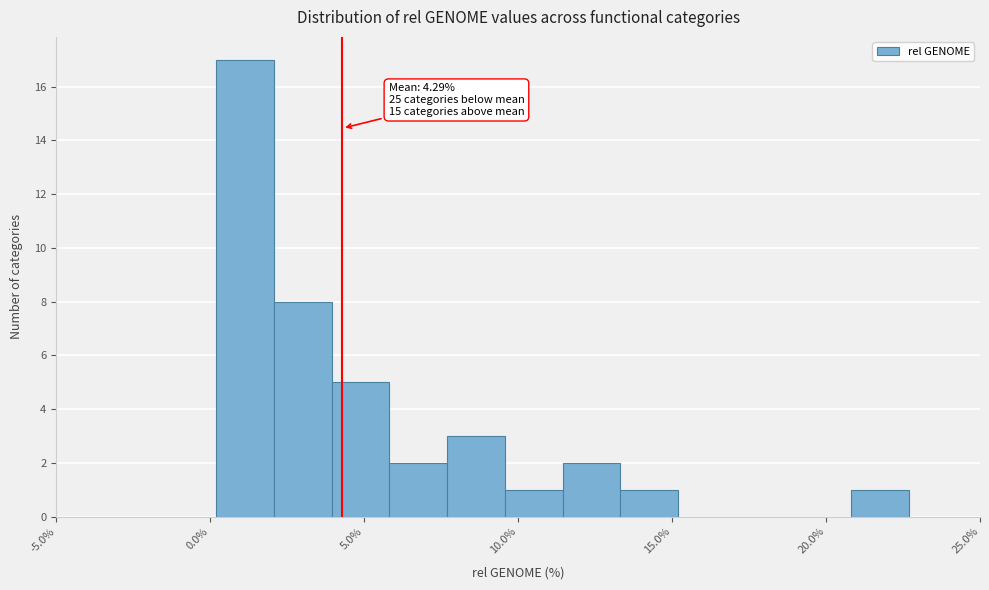

Read against the x-axis, roughly where is the centre of the tallest bar?

1.0